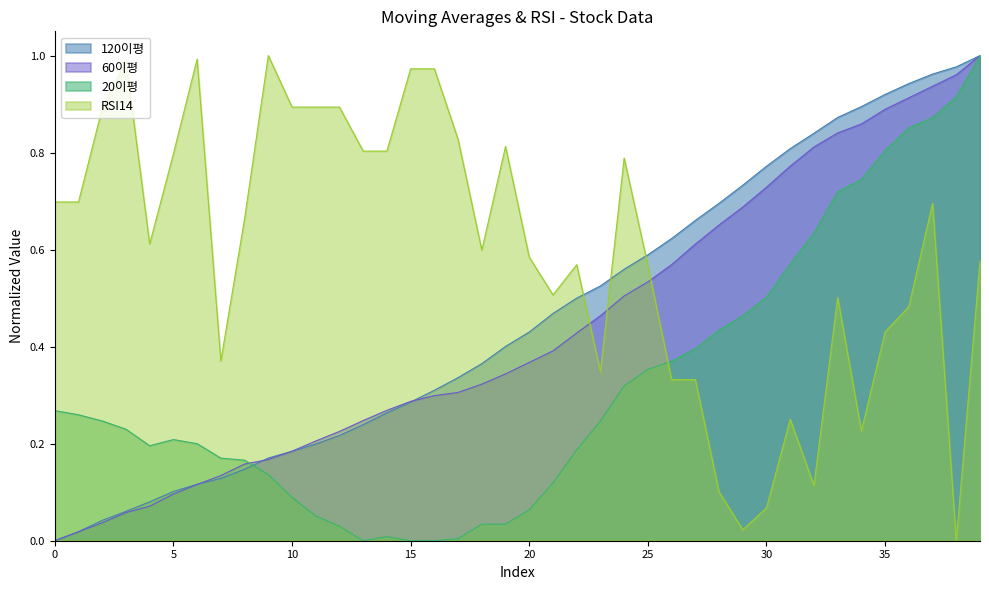

How many times do 20이평 and 60이평 cross each other?

1